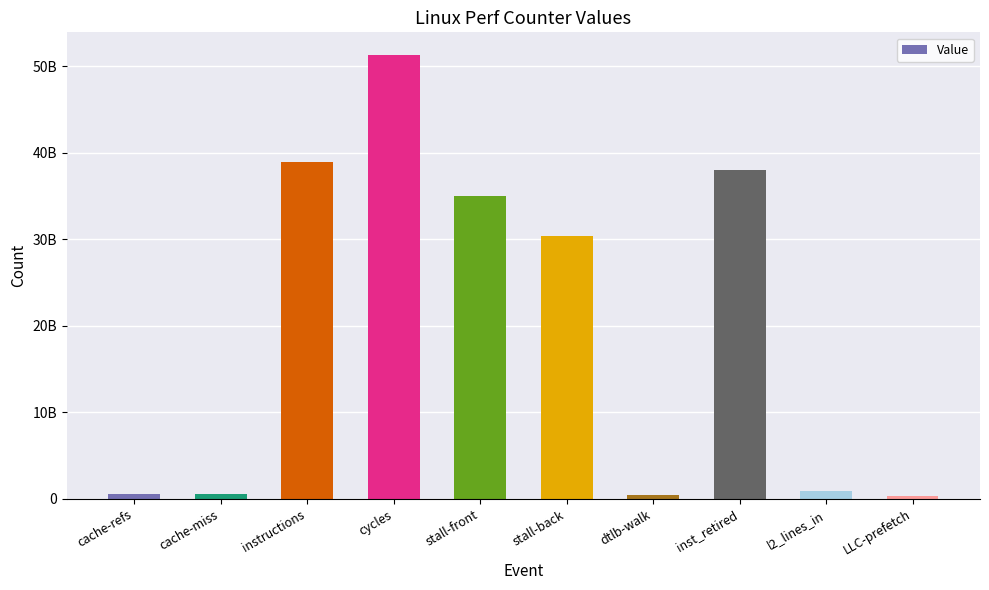

Reading left to right, transcribe all the data shown in this chart.

cache-refs=596448784	cache-miss=566351508	instructions=38899491246	cycles=51357852310	stall-front=35031540476	stall-back=30371308425	dtlb-walk=418957463	inst_retired=38071935468	l2_lines_in=931881313	LLC-prefetch=326049532